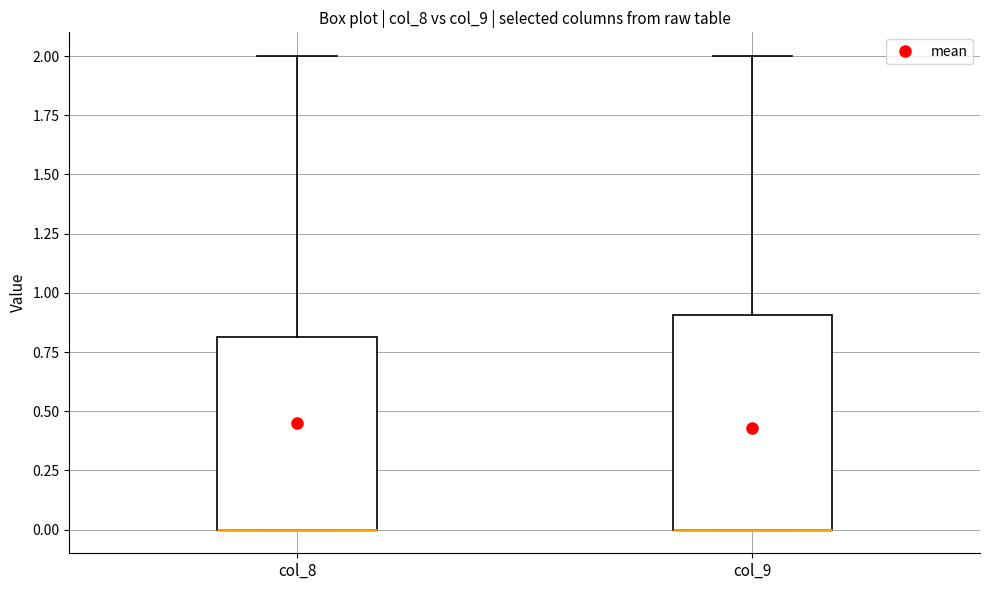

Reading left to right, read every box against the y-axis: the position of its median line, the range the box covers, and the ends of its whiskers. The values are not printed on the chart, so give them approximately, as read against the axis.

col_8: median 0.0 (drawn on the box's lower edge), box 0.0 to 0.8, whiskers 0.0 to 2.0
col_9: median 0.0 (drawn on the box's lower edge), box 0.0 to 0.9, whiskers 0.0 to 2.0